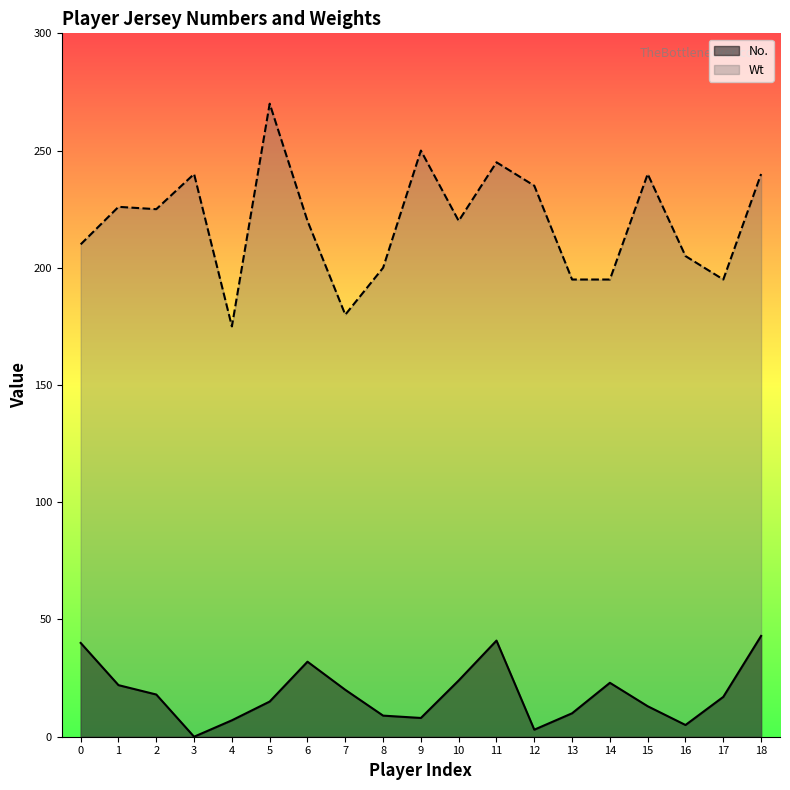

List the series in order of their overall mean, highest first.

Wt, No.